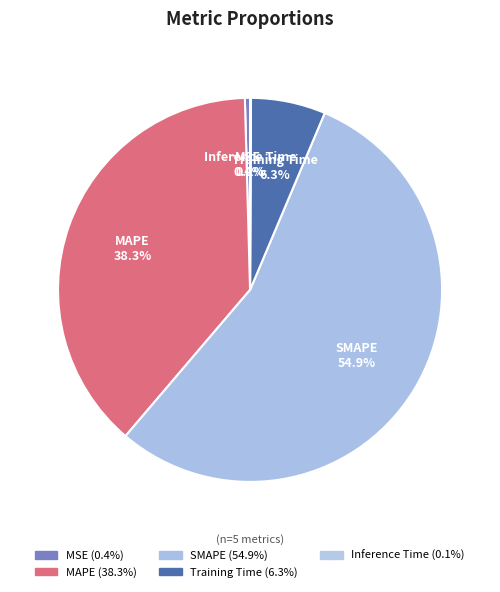

To the nearest percent, what is the difference between the MSE and Training Time slice percentages?

6%